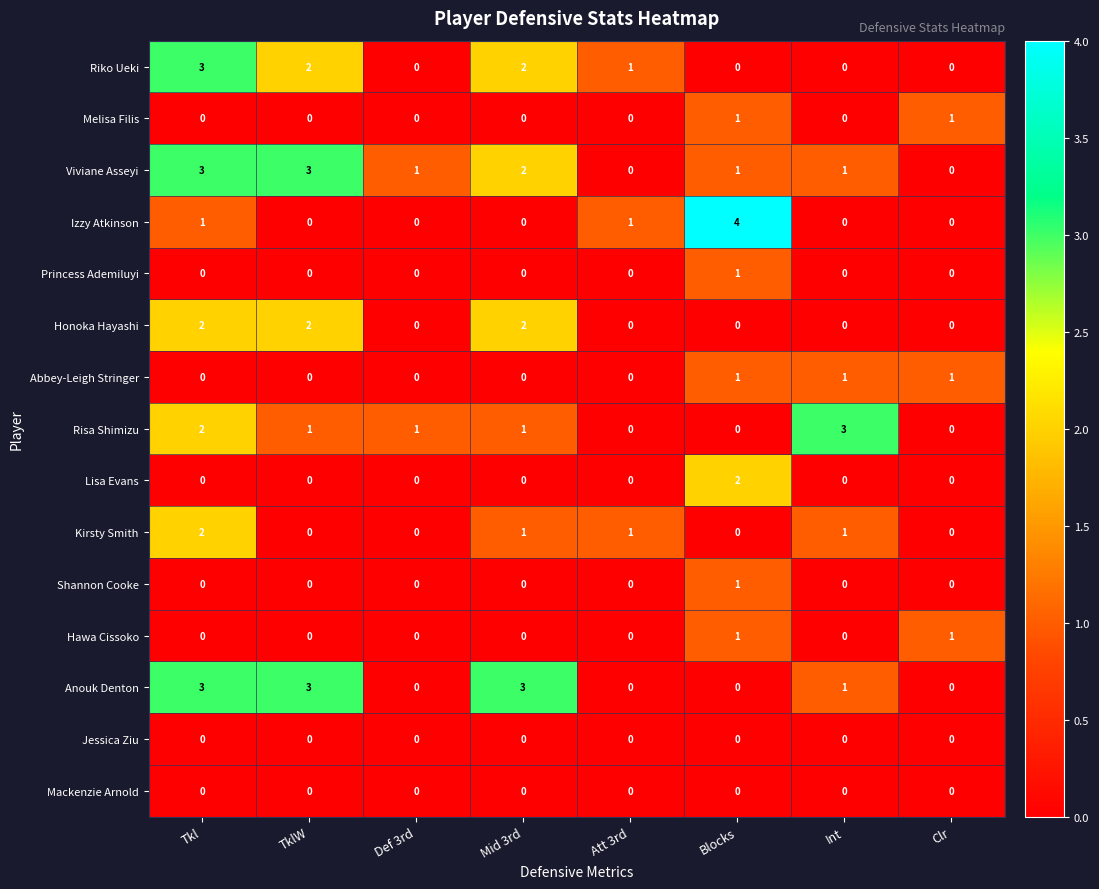

True or false: Melisa Filis has a value of 0 at Tkl.

True